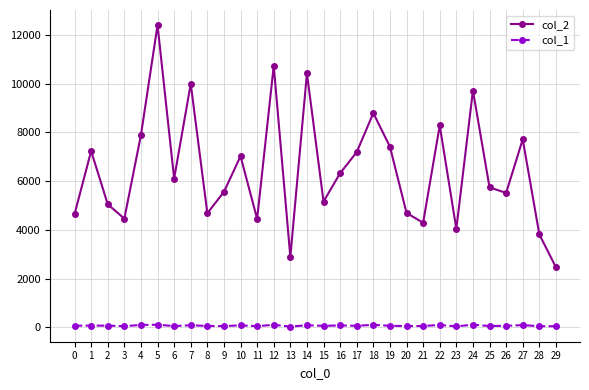

True or false: col_2 and col_1 cross at least once.

False